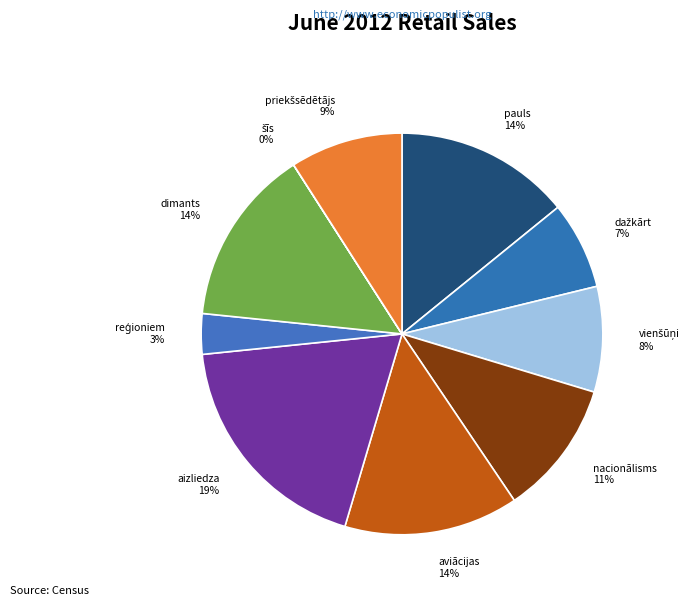

Which has a higher value, nacionālisms or dimants?

dimants